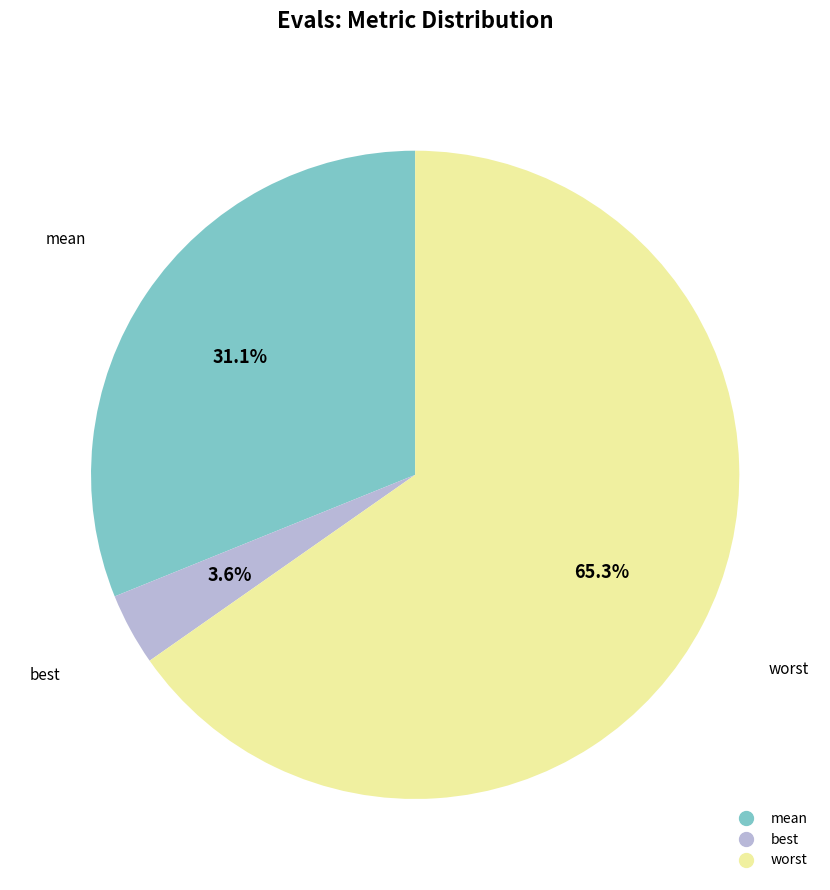

Does any single category account for the majority?

Yes